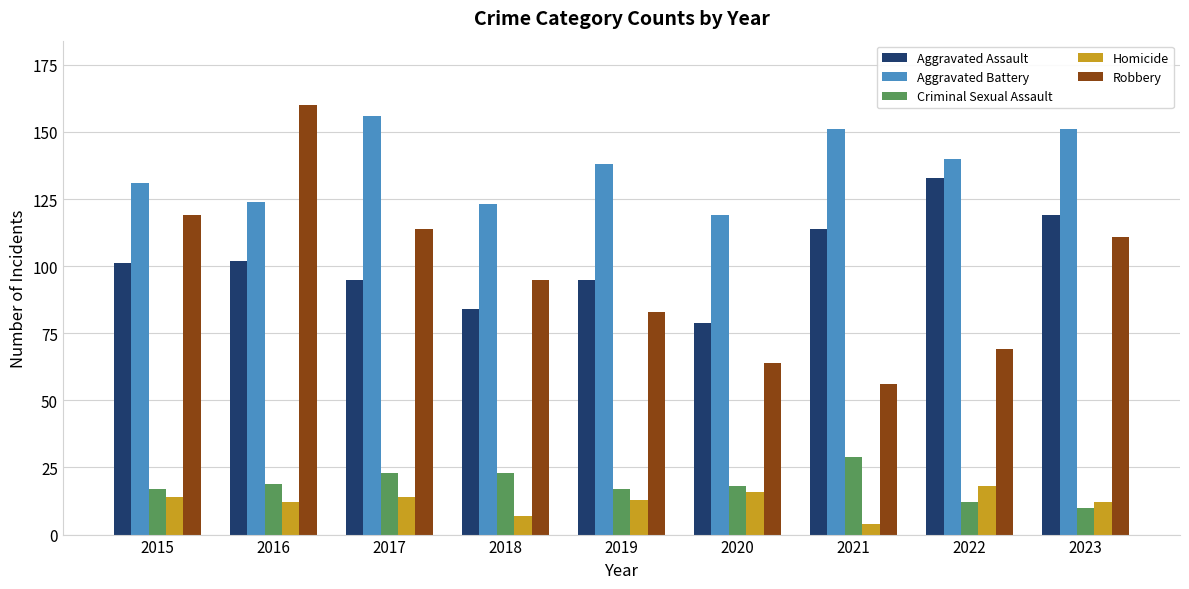

The Criminal Sexual Assault series shows 29 at 2021. True or false?

True